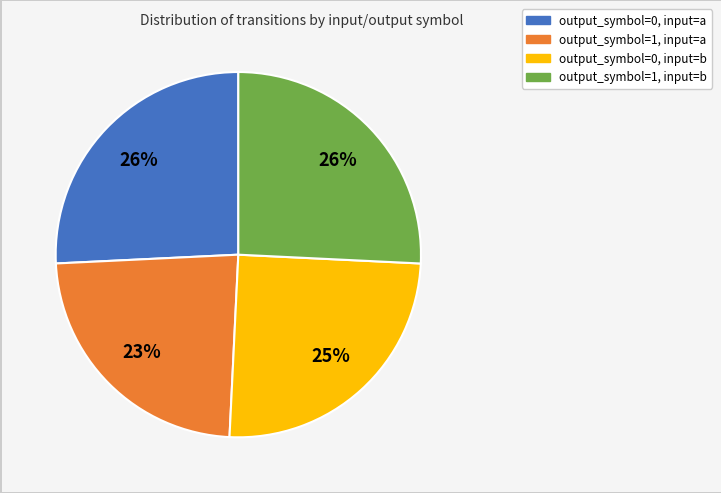

To the nearest percent, what portion does output_symbol=1, input=a represent?

23%